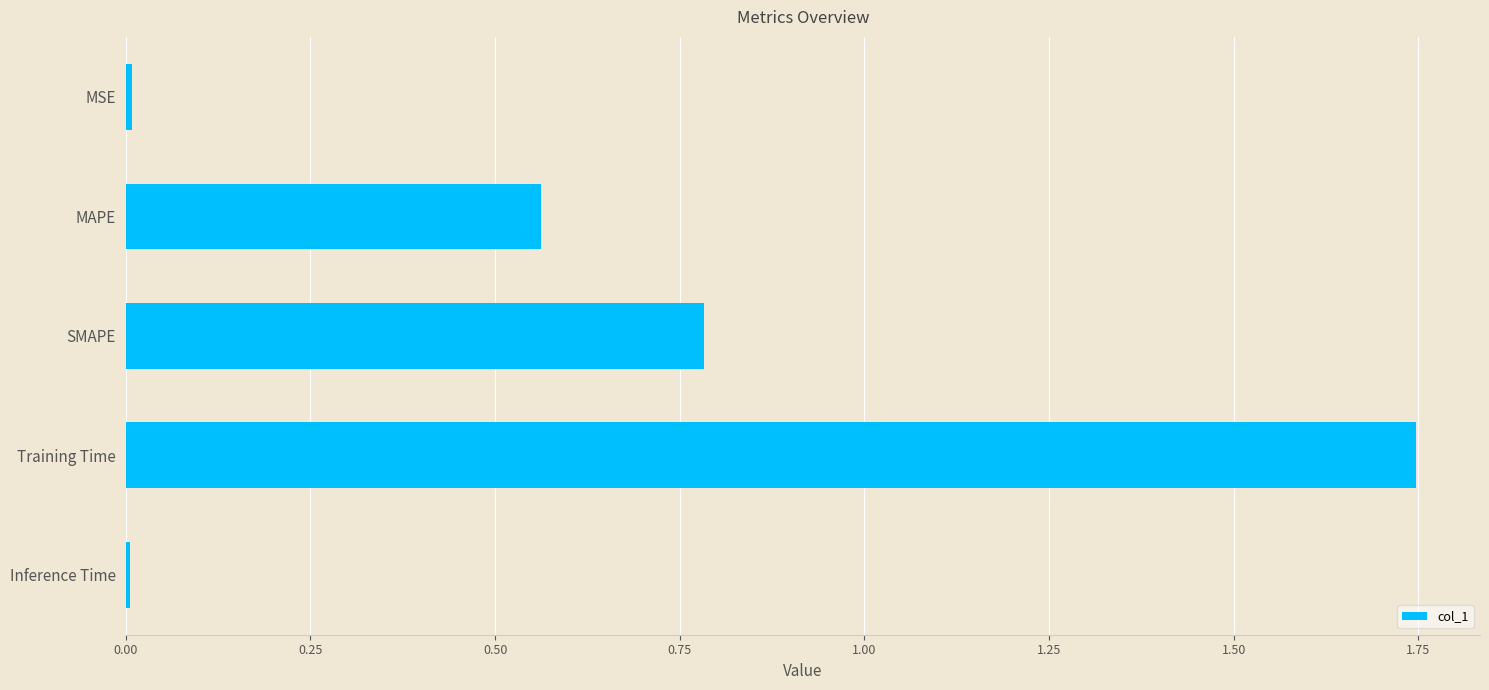

What is the sum of all values?

3.1